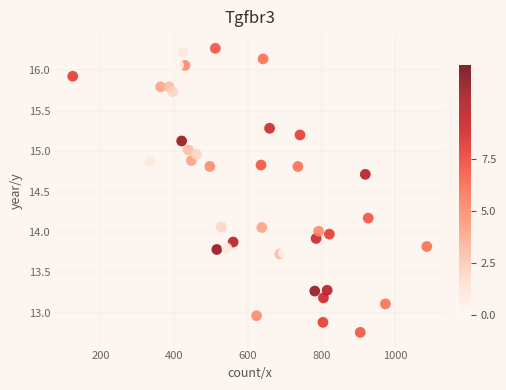

What is the range of Y values (max minus min)?

3.5